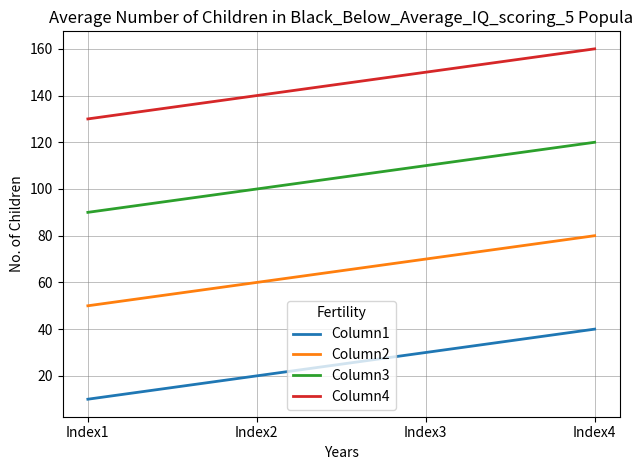

True or false: Column2 and Column4 intersect in this chart.

False